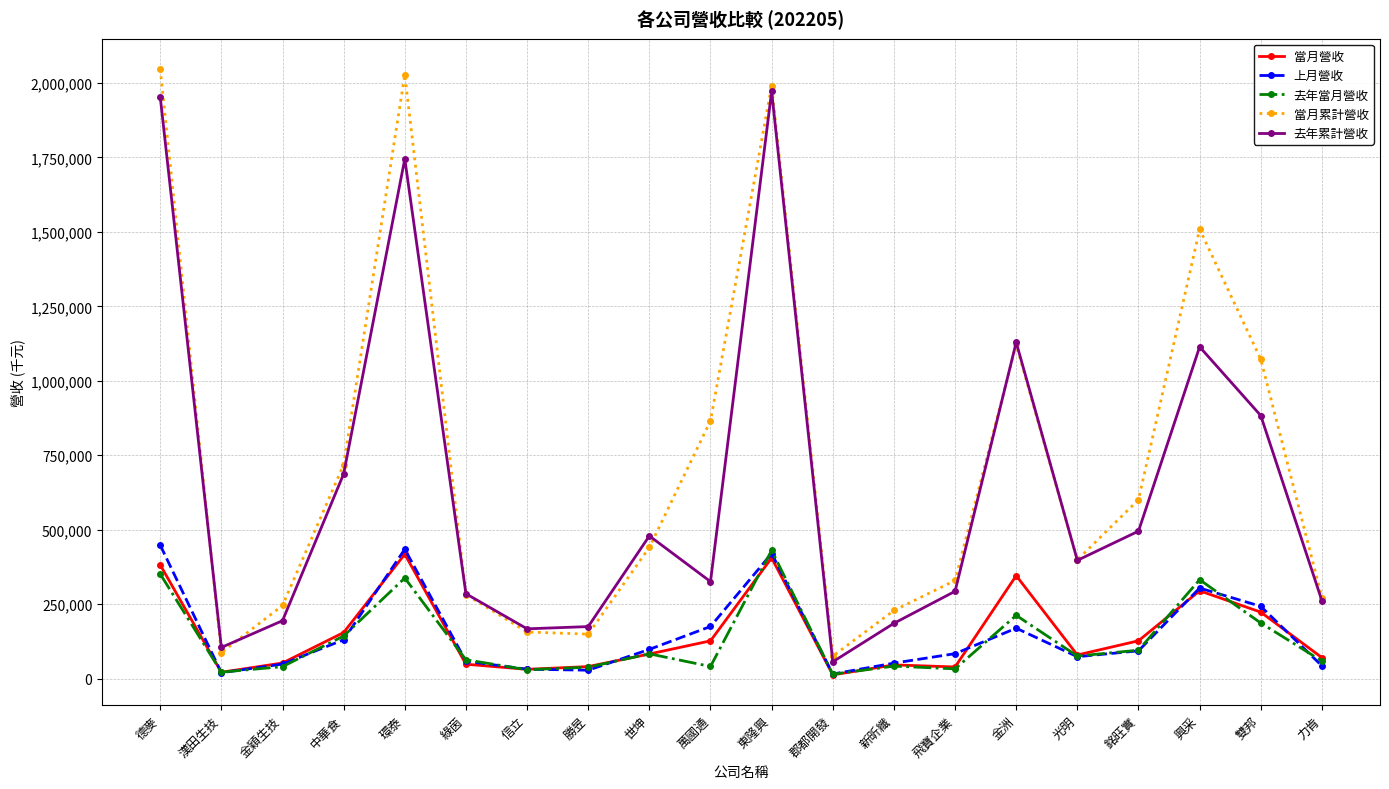

What is the difference between the highest and lowest values at 金穎生技?

205208